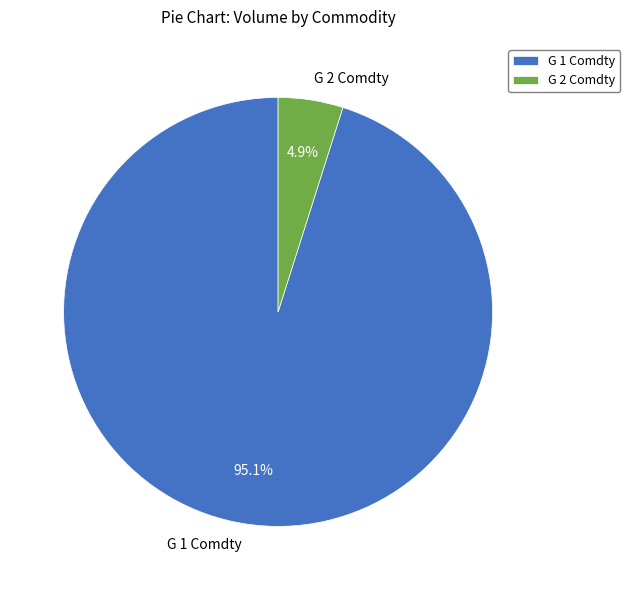

How much of the chart is everything except G 1 Comdty?

4.9%